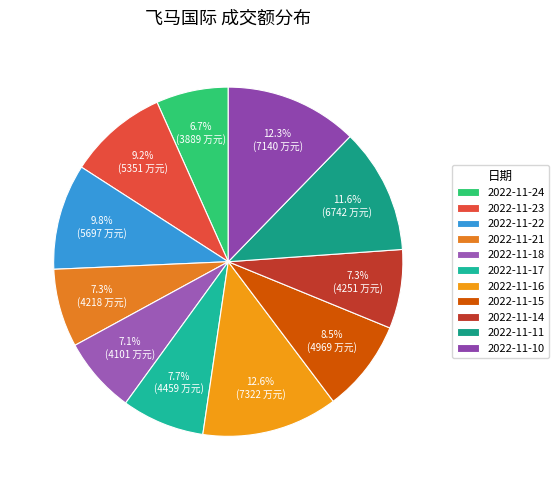

How many slices are in this pie chart?

11